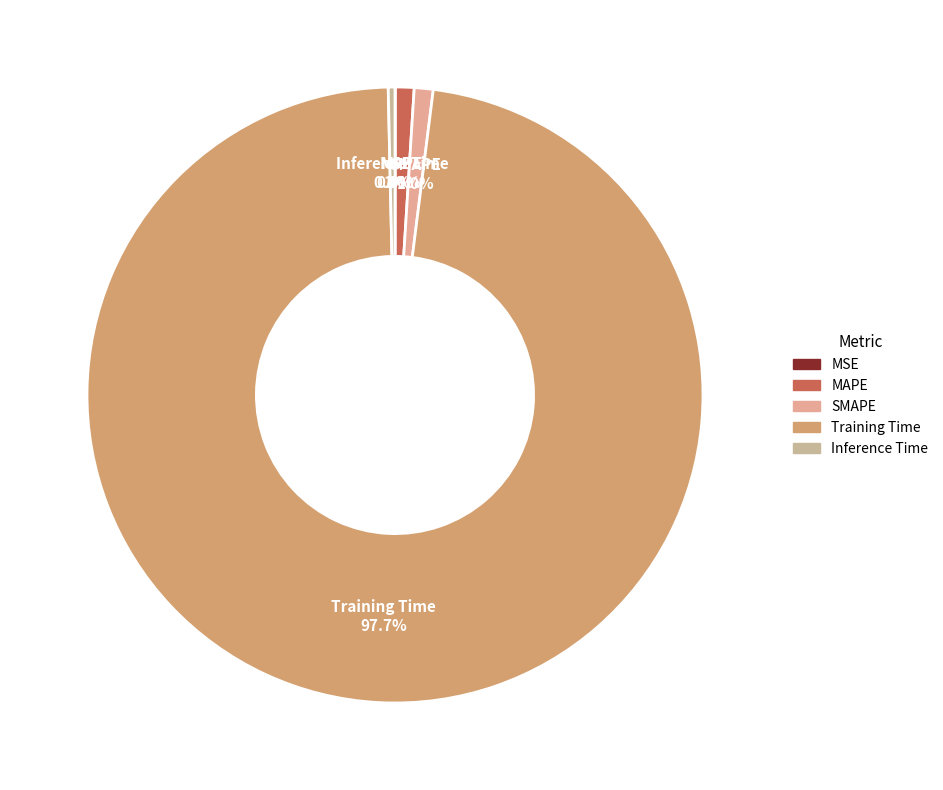

What portion of the pie excludes MAPE?

99.0%